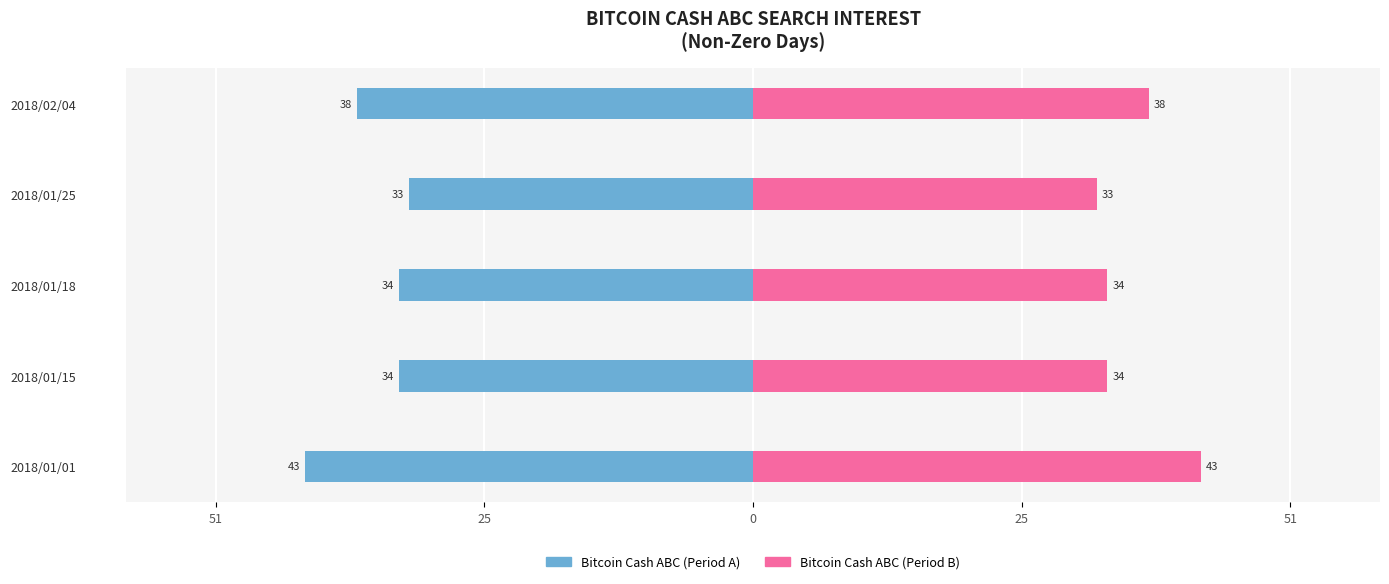

Reading right to left, extract all data points from this chart.

Bitcoin Cash ABC (Period A): -38	-33	-34	-34	-43
Bitcoin Cash ABC (Period B): 38	33	34	34	43